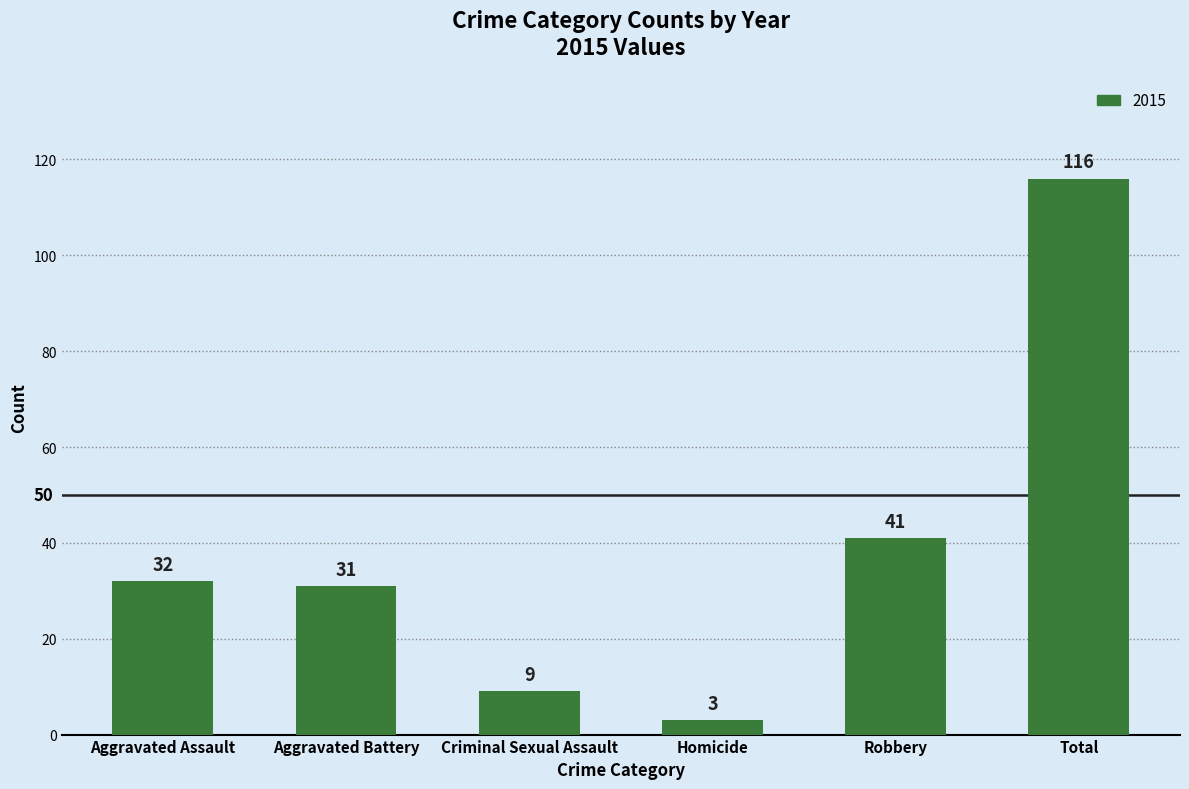

What is the difference between the second highest and minimum values?

38